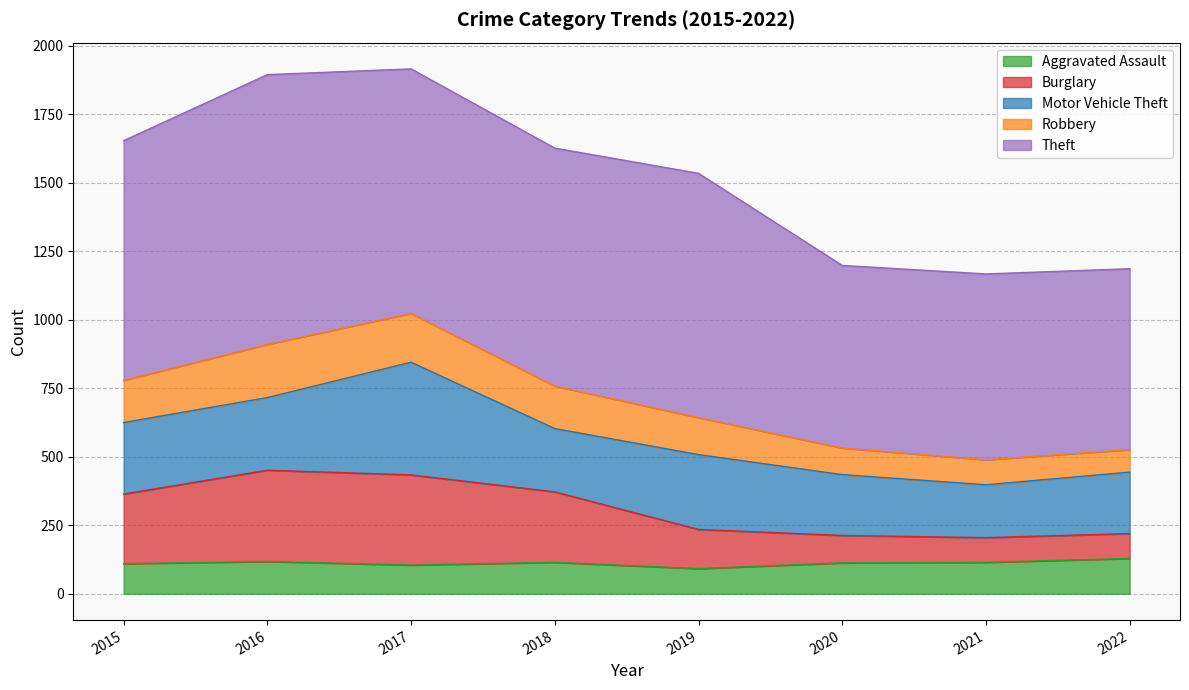

What is the total value across all series at 2021?

1167